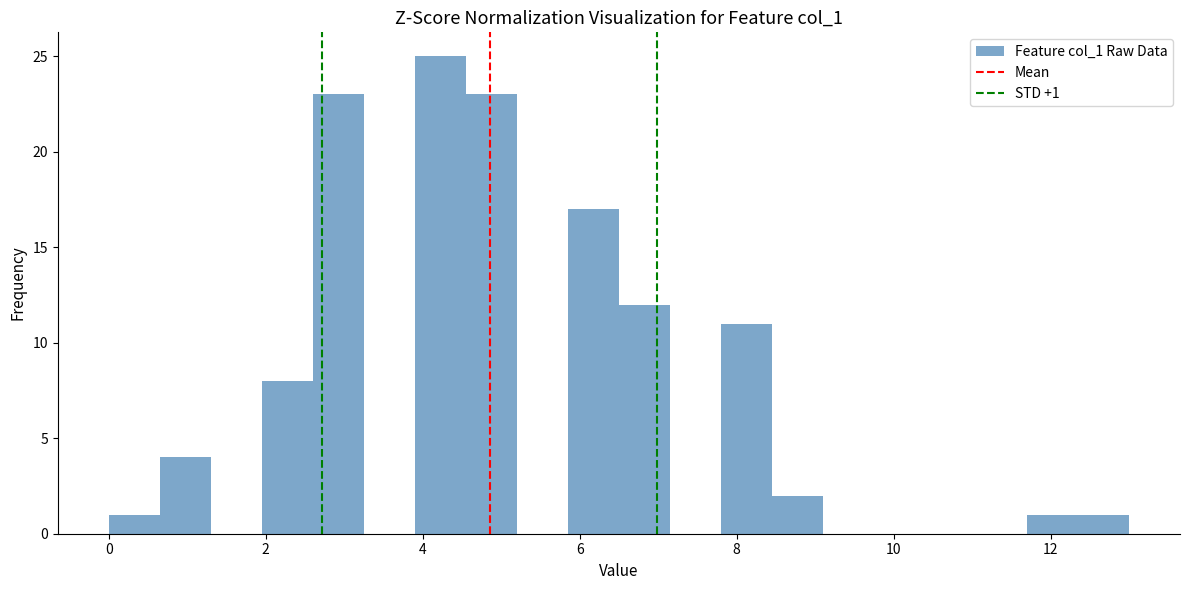

Around what value on the x-axis is the tallest bar? Give the approximate position of its centre, as read against the axis.

4.2